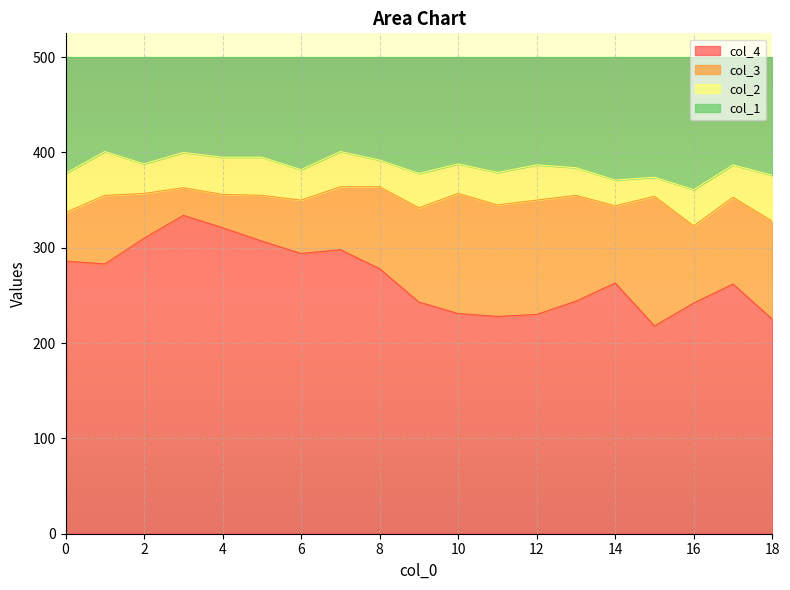

What is the total value across all series at 10?

500